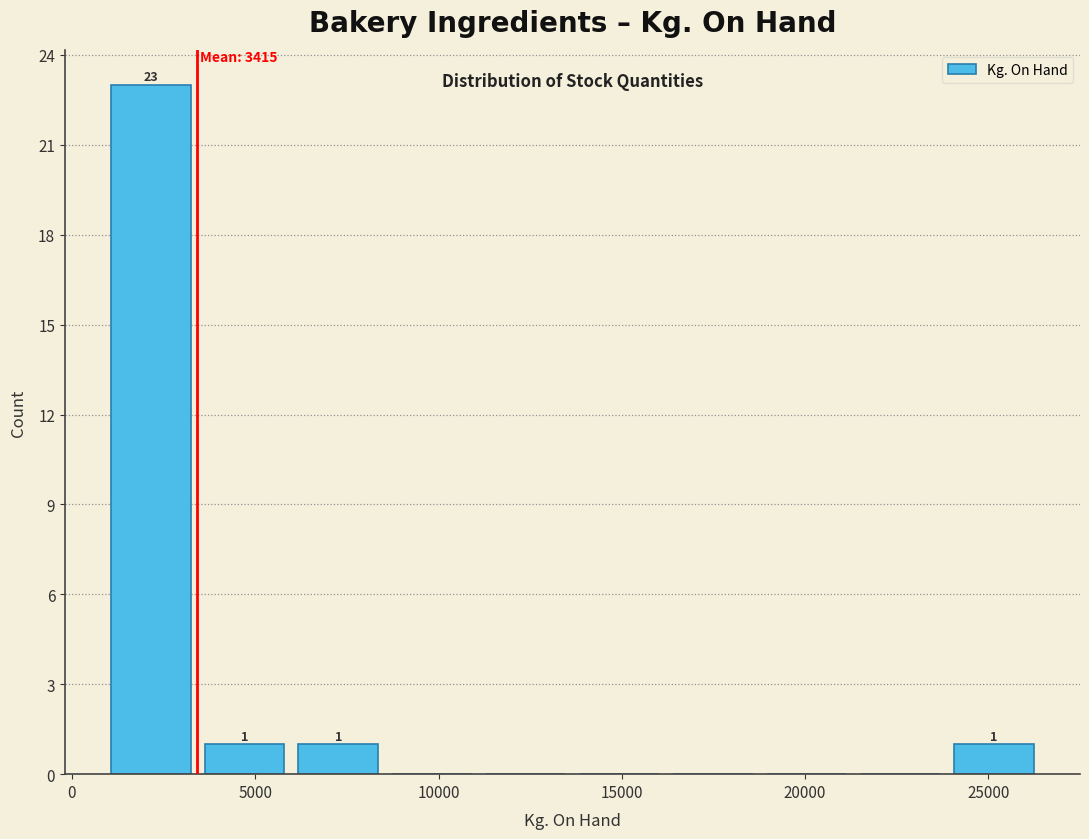

Which range on the x-axis has the tallest bar?

1000 to 3500